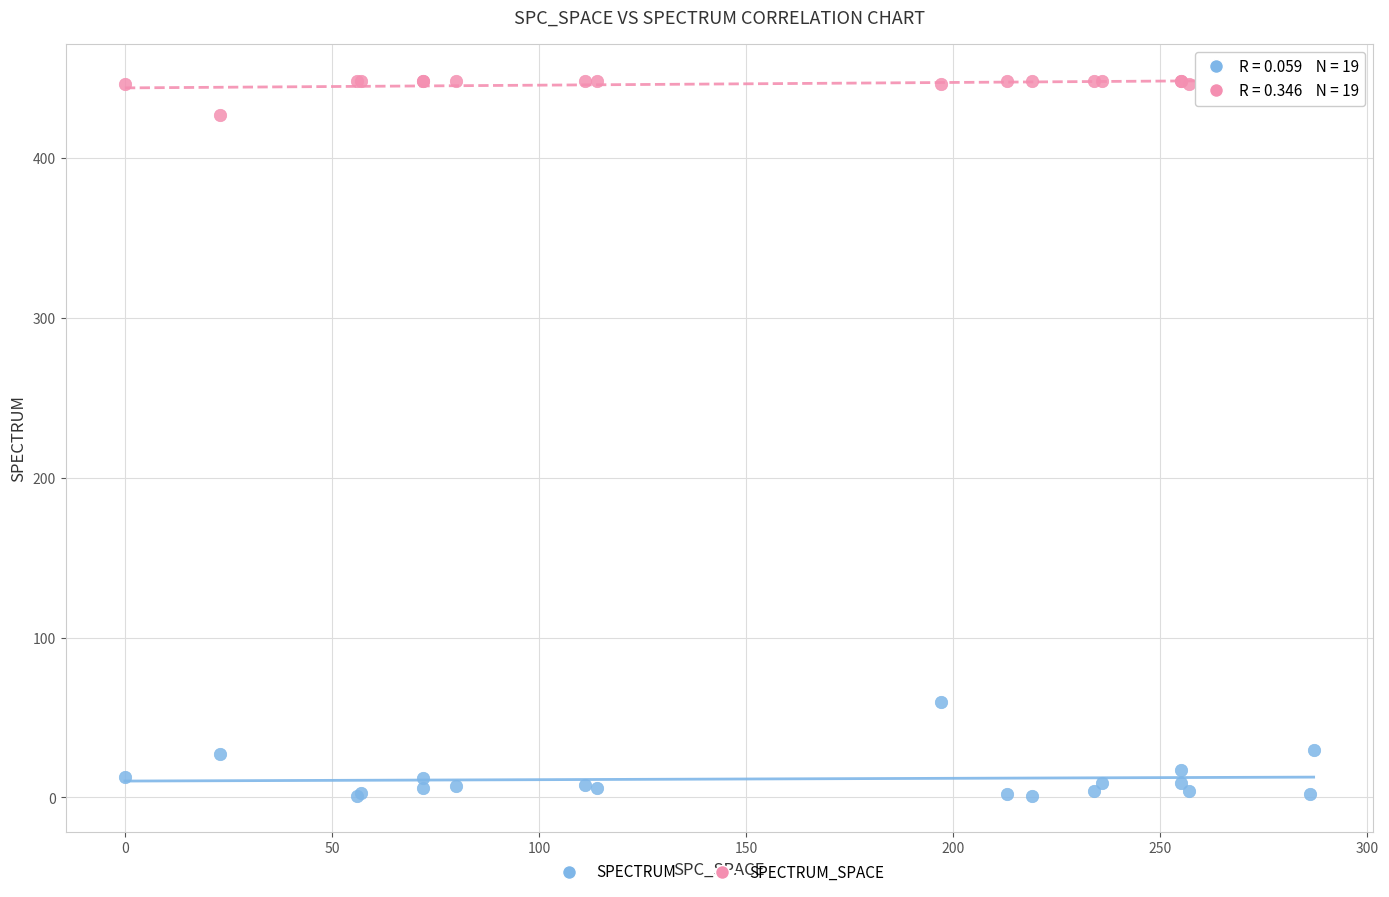

Across all series, what Y value is closest to 224?

60